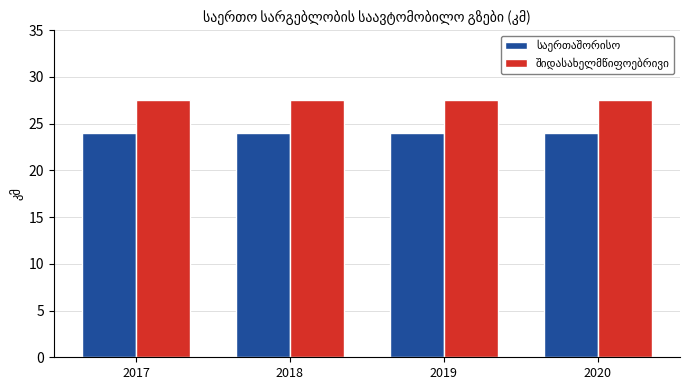

How many distinct data groups are displayed?

2